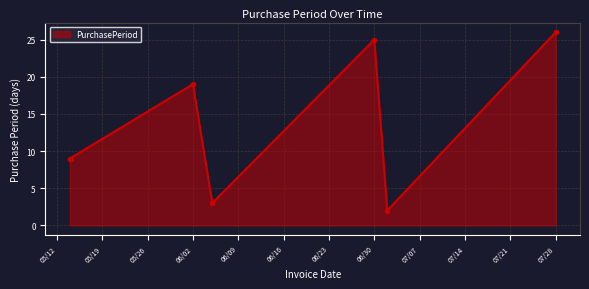

Reading left to right, transcribe all the data shown in this chart.

9	19	3	25	2	26